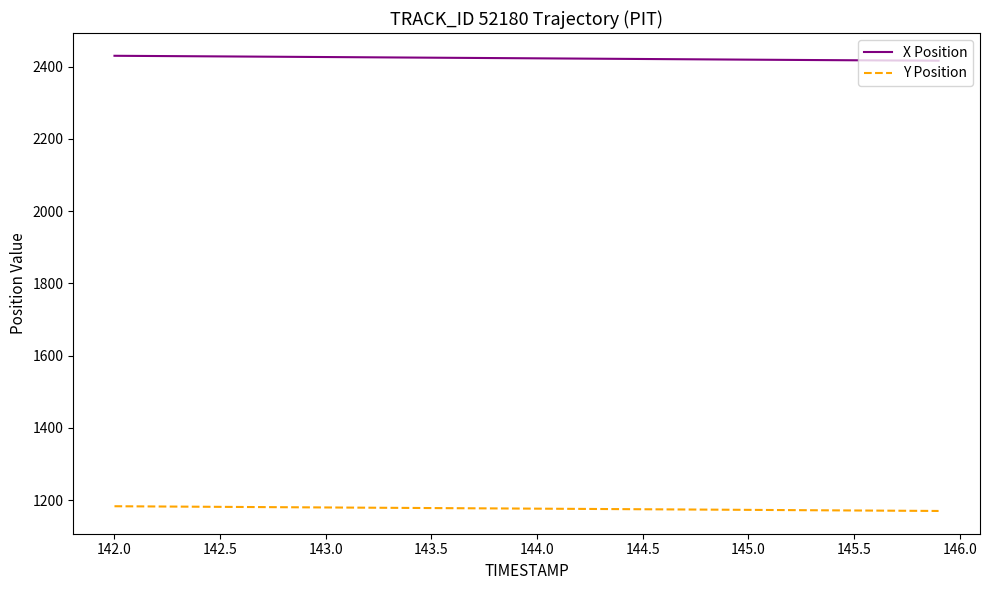

What is the average value of the Y Position series?

1176.6